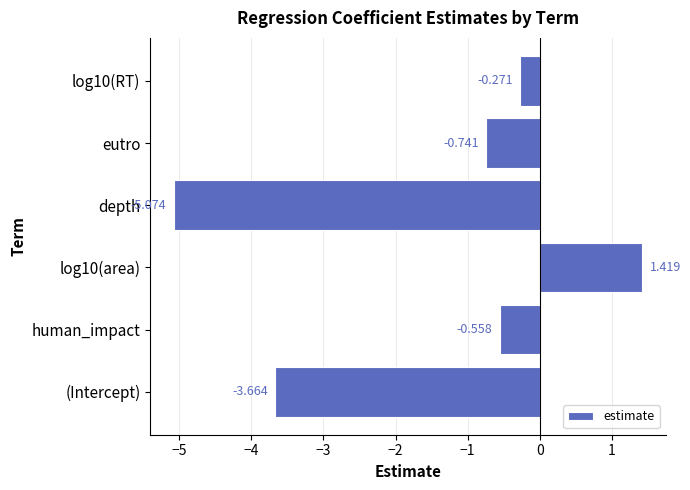

At which category does the chart reach its minimum across all series?

depth